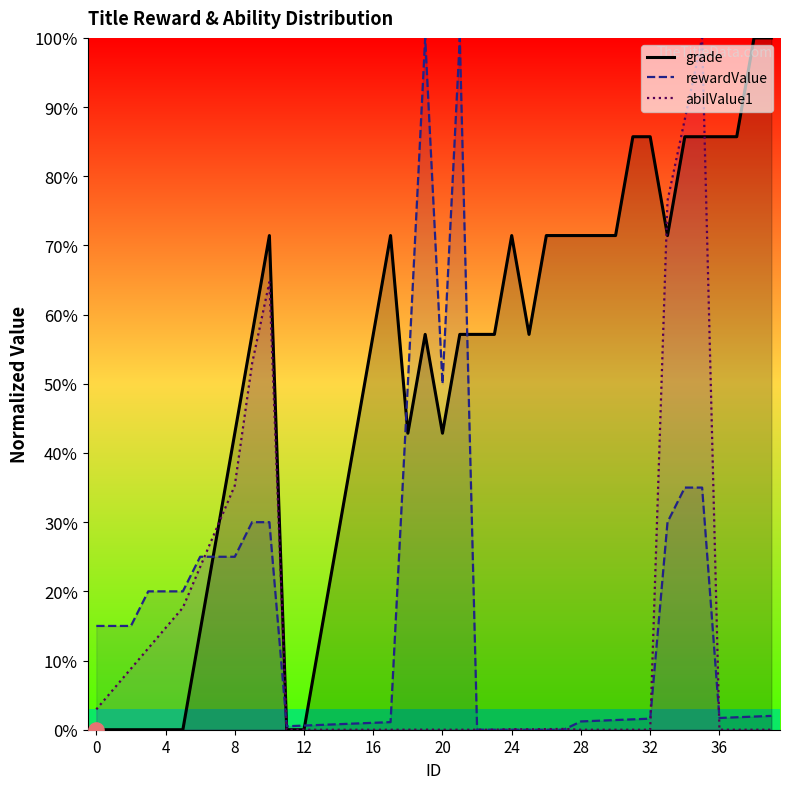

Which series reaches the minimum Y coordinate?

abilValue1